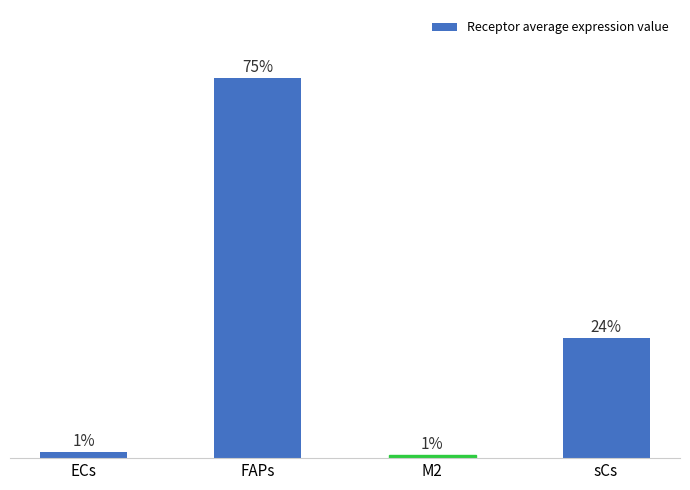

Are the bars horizontal?

No